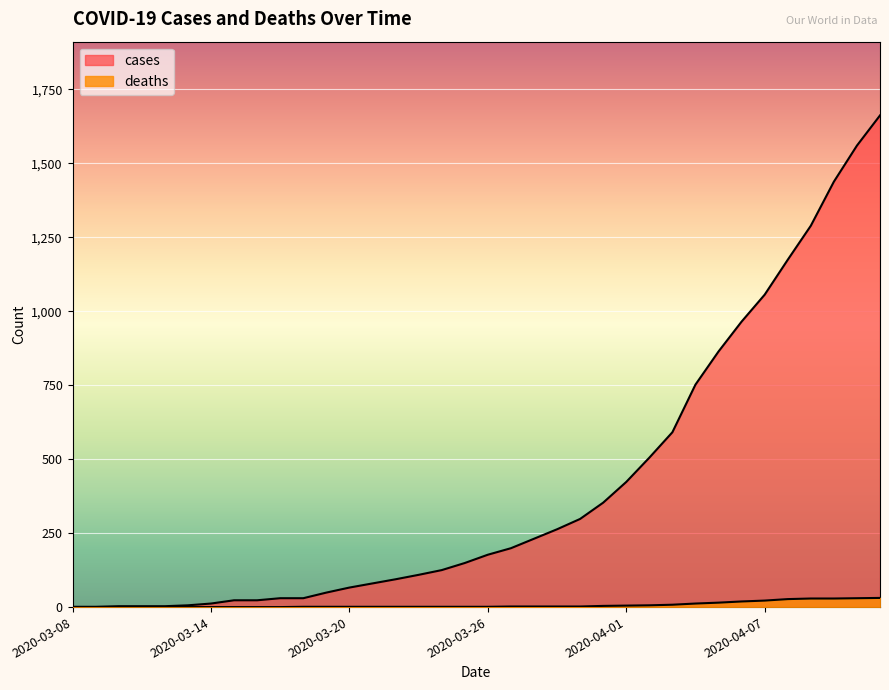

What is the minimum value for cases?

1